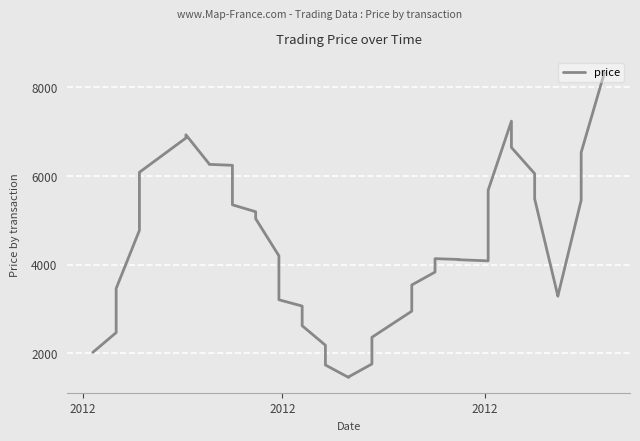

True or false: the data has more than 0 interior local peaks.

True